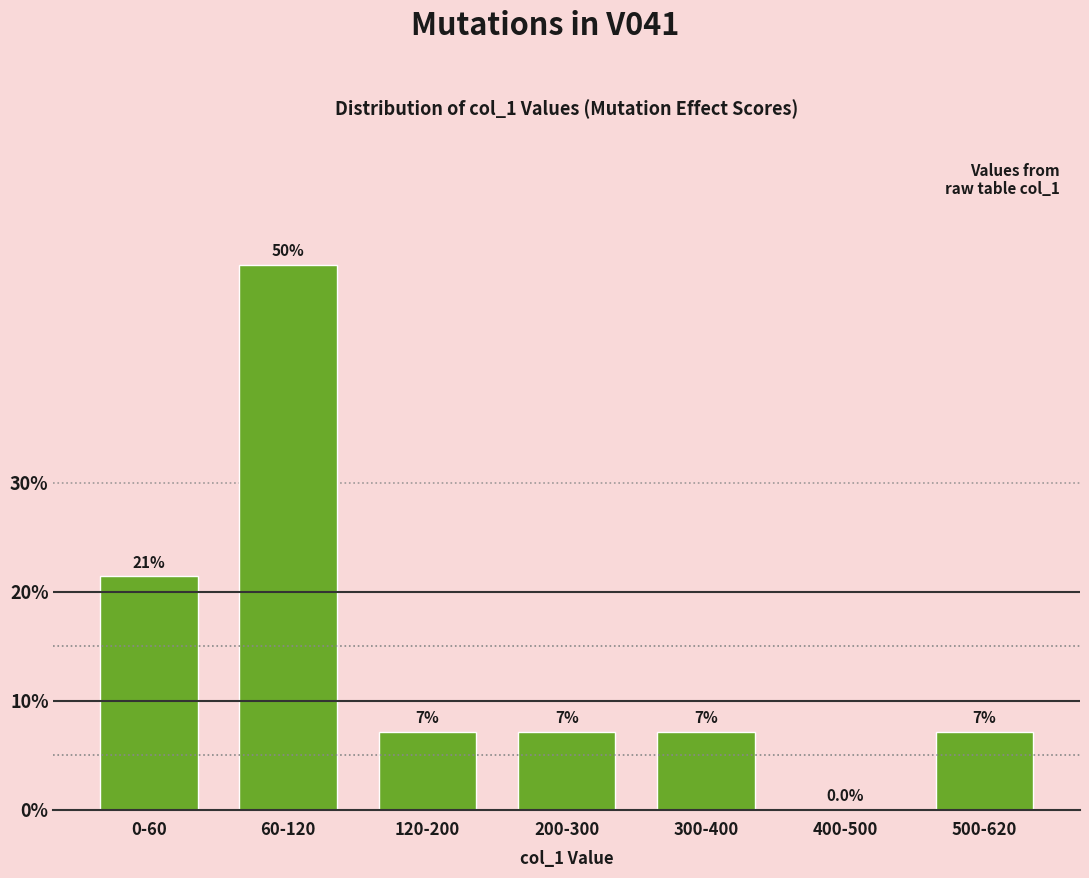

Are the bars horizontal?

No